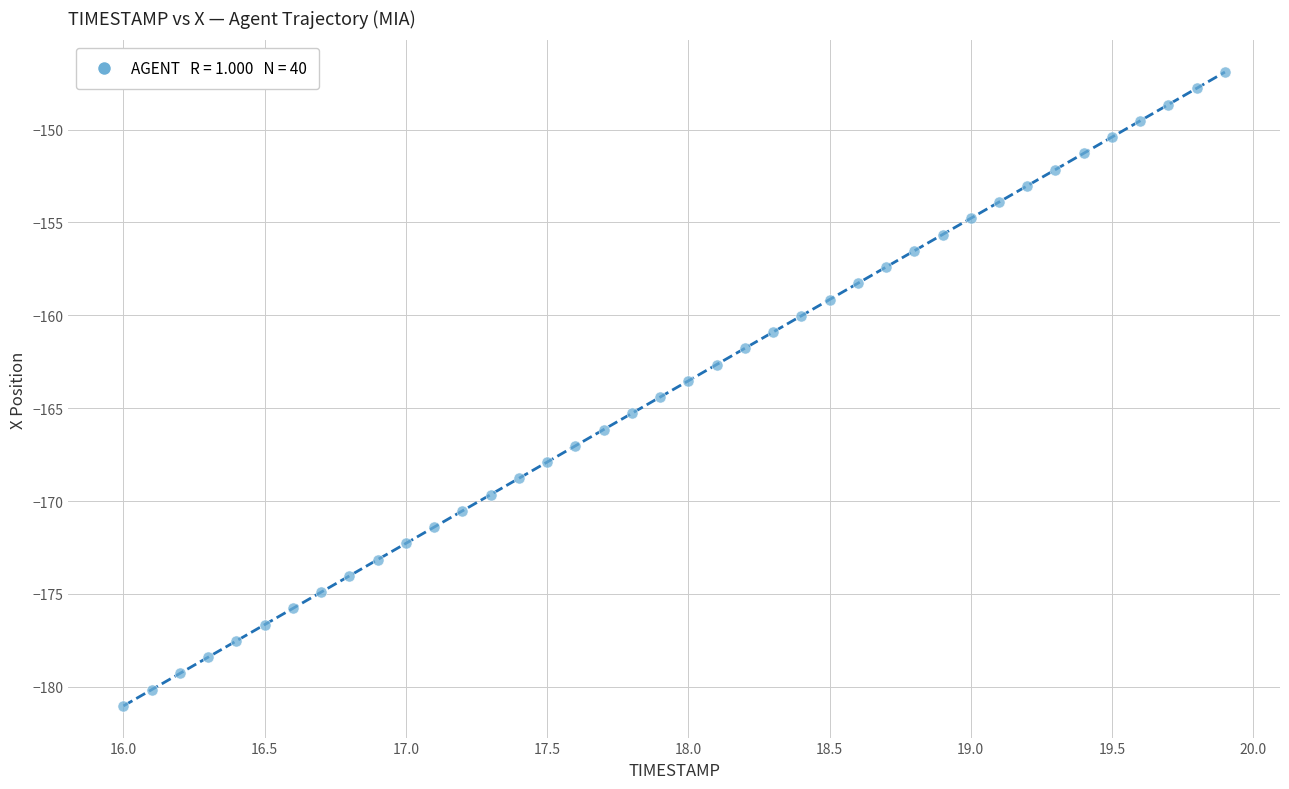

What is the range of X values (max minus min)?

3.9